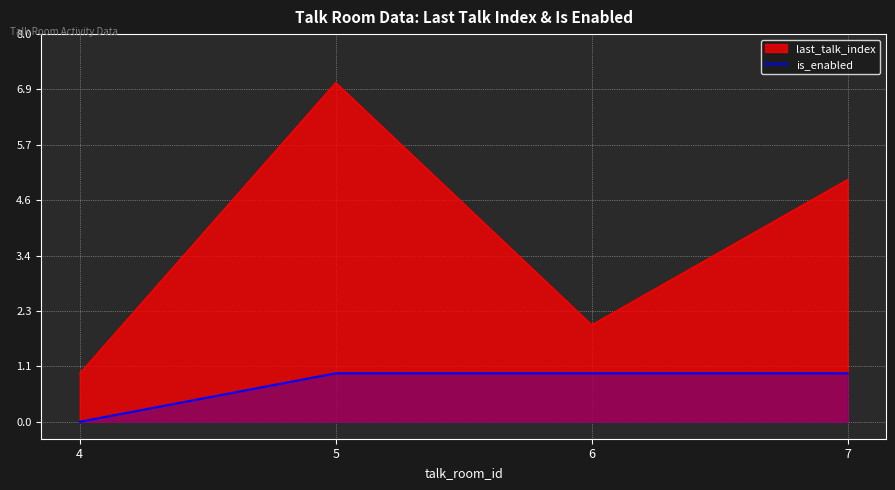

Does the chart display data point markers on the line(s)?

No